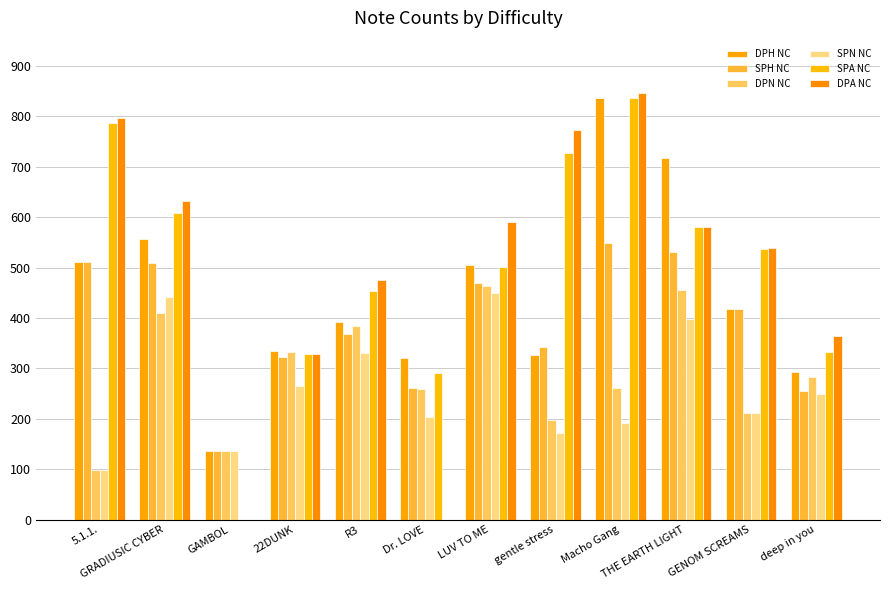

How many data points does each series have?

12